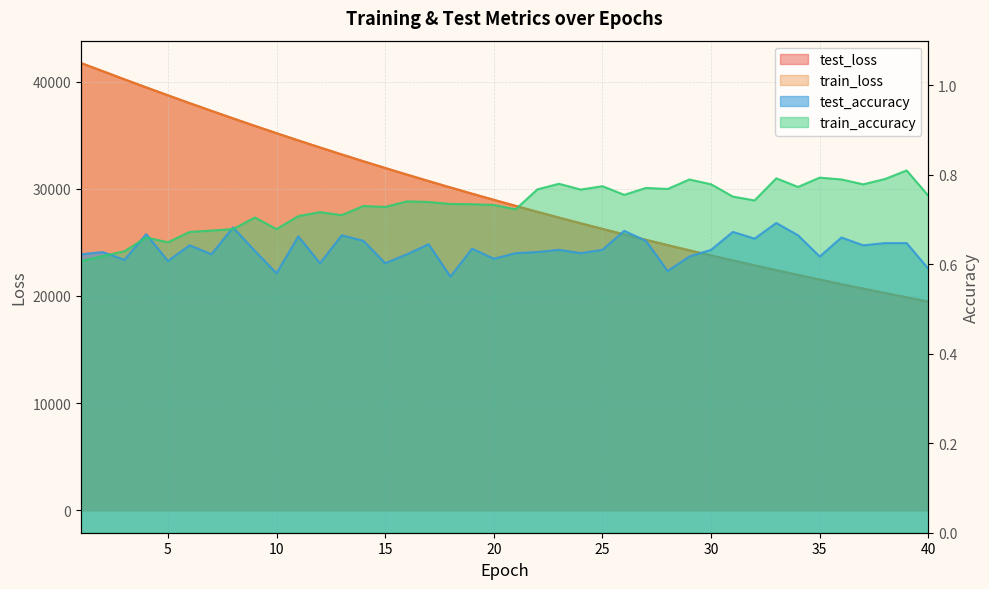

Reading right to left, transcribe all the data shown in this chart.

test_loss: 40=19477.5	39=19872.7	38=20275.4	37=20686.1	36=21104.1	35=21530.4	34=21964.6	33=22406.6	32=22858.1	31=23316.8	30=23784.3	29=24260.6	28=24746.1	27=25240.8	26=25744.6	25=26257.5	24=26780.5	23=27312.9	22=27855.0	21=28407.1	20=28969.6	19=29542.4	18=30125.8	17=30720.1	16=31324.6	15=31940.2	14=32567.2	13=33205.6	12=33854.2	11=34515.0	10=35187.3	9=35870.8	8=36566.7	7=37273.9	6=37991.7	5=38720.7	4=39460.8	3=40209.9	2=40974.4	1=41731.5
train_loss: 40=19476.2	39=19871.3	38=20274.2	37=20684.9	36=21103.0	35=21528.9	34=21963.2	33=22405.3	32=22856.4	31=23315.4	30=23782.7	29=24259.0	28=24744.6	27=25239.2	26=25743.1	25=26256.1	24=26778.8	23=27311.1	22=27853.3	21=28405.7	20=28968.0	19=29540.9	18=30124.0	17=30718.1	16=31322.6	15=31938.2	14=32564.9	13=33203.4	12=33852.2	11=34513.0	10=35185.2	9=35868.9	8=36564.8	7=37272.5	6=37989.9	5=38719.2	4=39459.8	3=40208.4	2=40974.8	1=41732.4
test_accuracy: 40=0.6	39=0.6	38=0.6	37=0.6	36=0.7	35=0.6	34=0.7	33=0.7	32=0.7	31=0.7	30=0.6	29=0.6	28=0.6	27=0.7	26=0.7	25=0.6	24=0.6	23=0.6	22=0.6	21=0.6	20=0.6	19=0.6	18=0.6	17=0.6	16=0.6	15=0.6	14=0.7	13=0.7	12=0.6	11=0.7	10=0.6	9=0.6	8=0.7	7=0.6	6=0.6	5=0.6	4=0.7	3=0.6	2=0.6	1=0.6
train_accuracy: 40=0.8	39=0.8	38=0.8	37=0.8	36=0.8	35=0.8	34=0.8	33=0.8	32=0.7	31=0.8	30=0.8	29=0.8	28=0.8	27=0.8	26=0.8	25=0.8	24=0.8	23=0.8	22=0.8	21=0.7	20=0.7	19=0.7	18=0.7	17=0.7	16=0.7	15=0.7	14=0.7	13=0.7	12=0.7	11=0.7	10=0.7	9=0.7	8=0.7	7=0.7	6=0.7	5=0.6	4=0.7	3=0.6	2=0.6	1=0.6